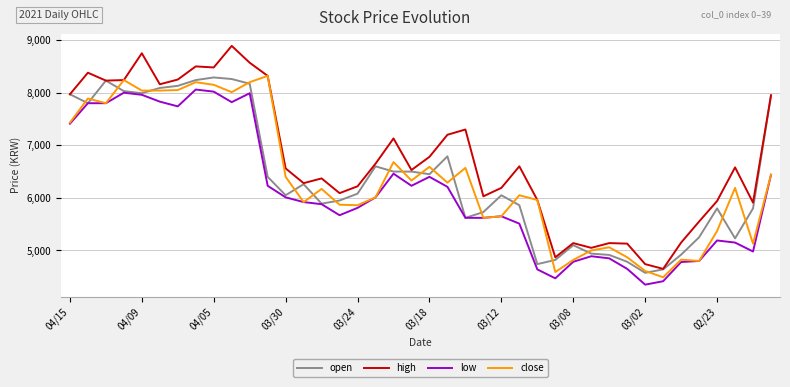

True or false: high and low intersect in this chart.

False